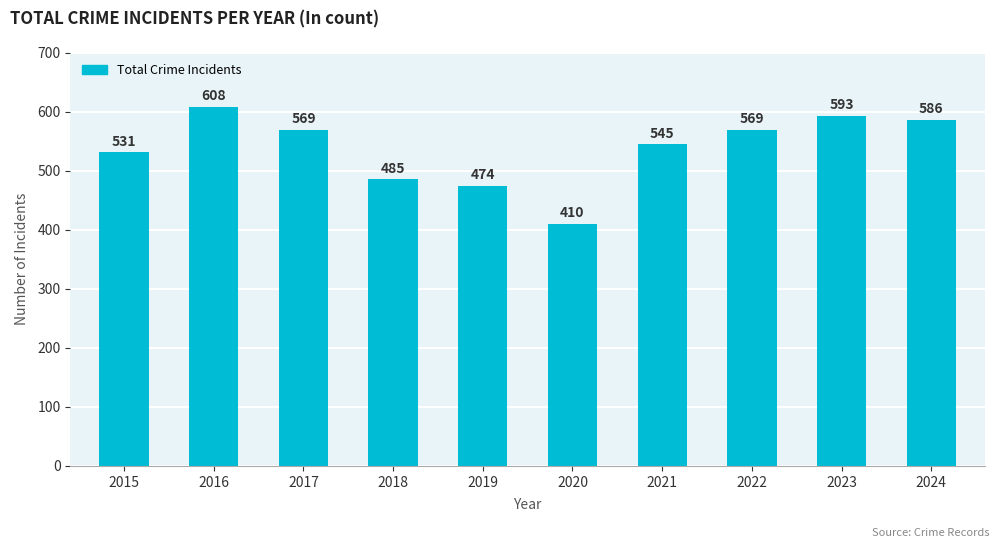

How many distinct data groups are displayed?

1